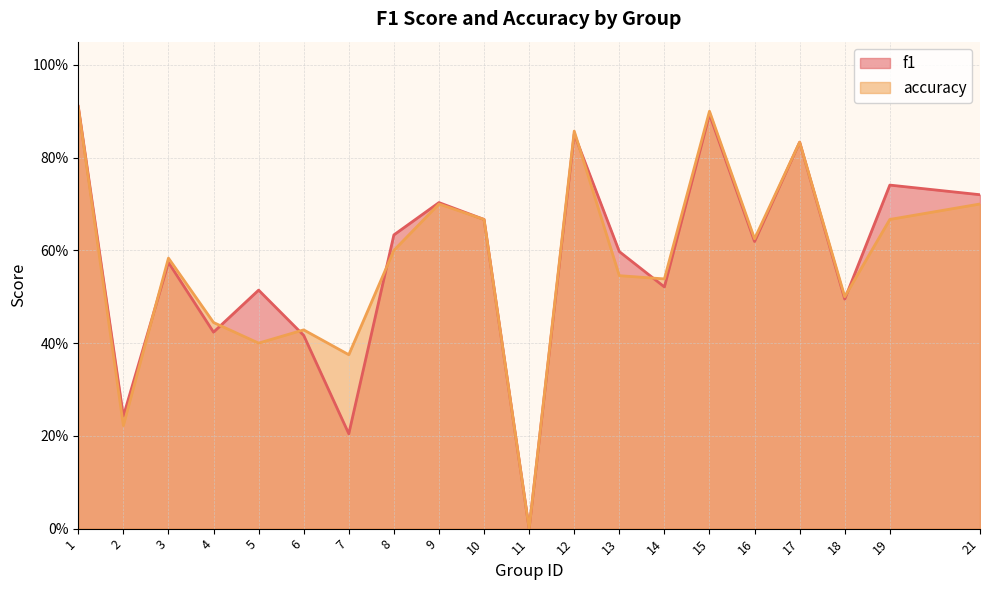

Which series changed the most between 15 and 16?

accuracy